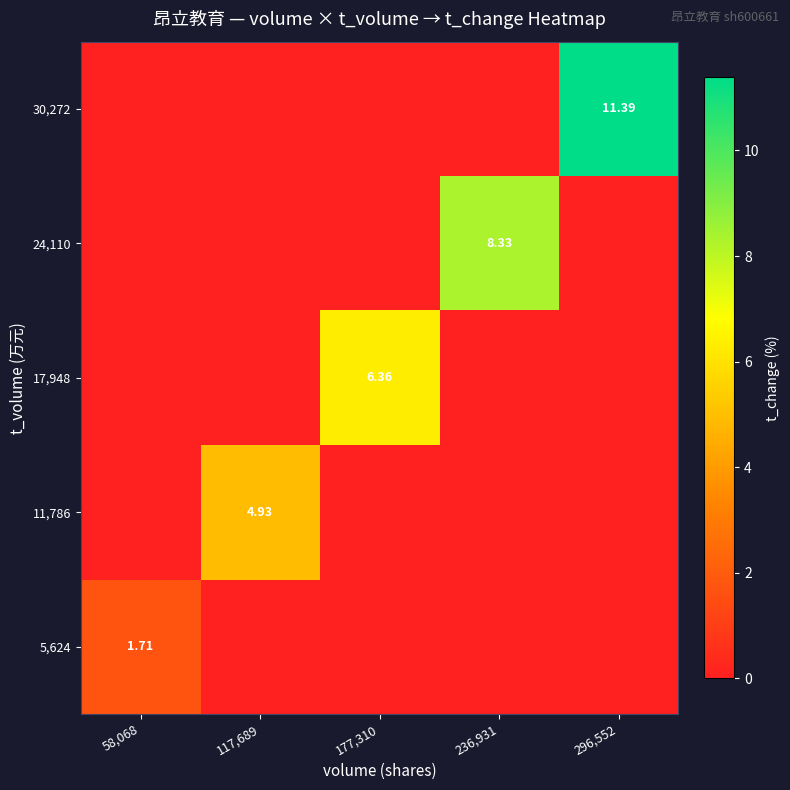

Which category has the highest value in the 30,272 series?

296,552